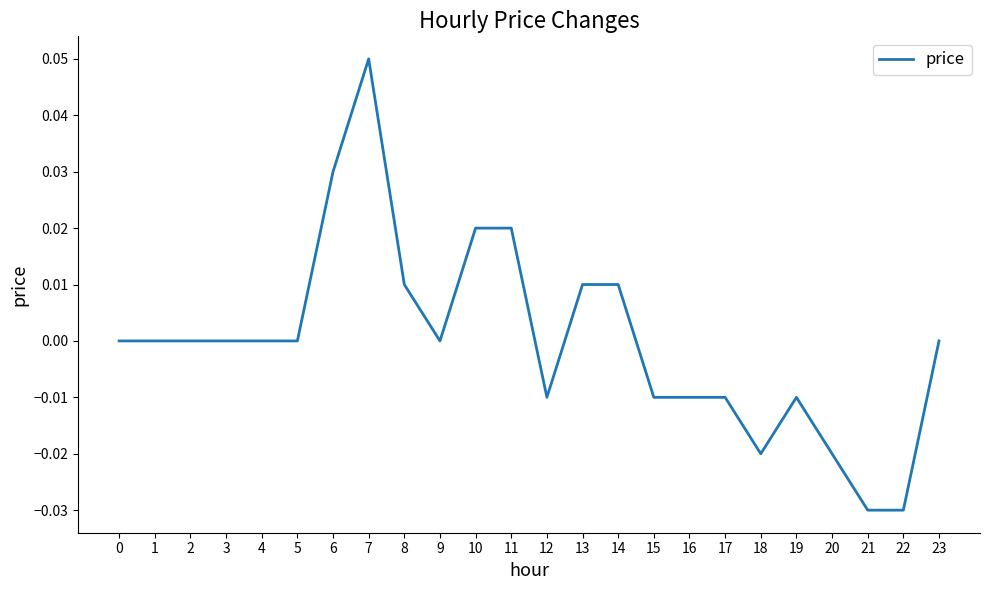

Which has a higher value, 6 or 3?

6